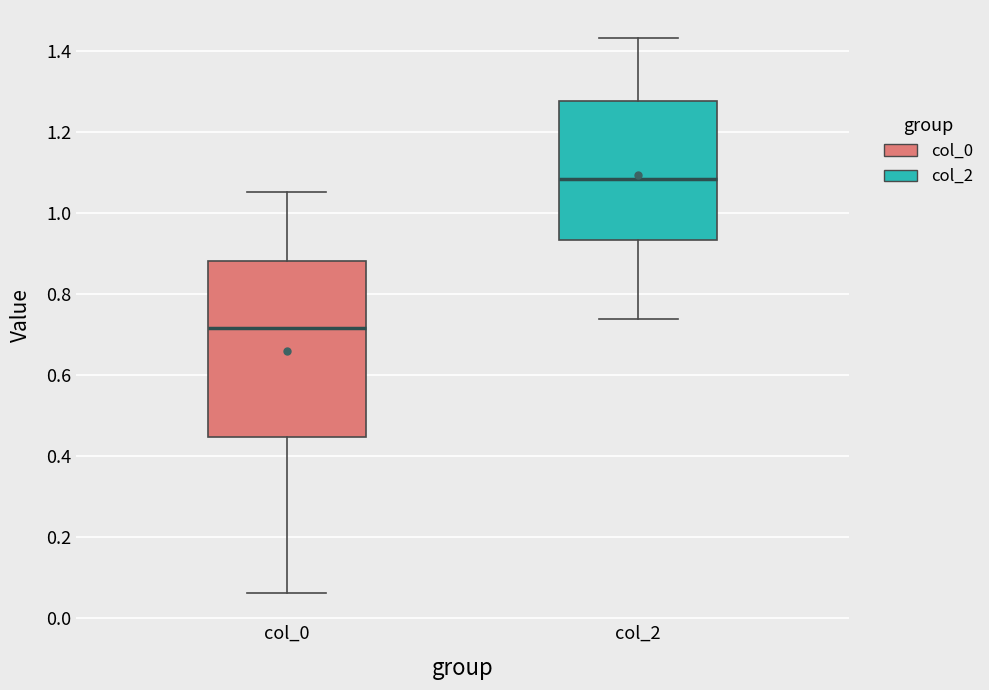

Which box has the lowest median line?

col_0